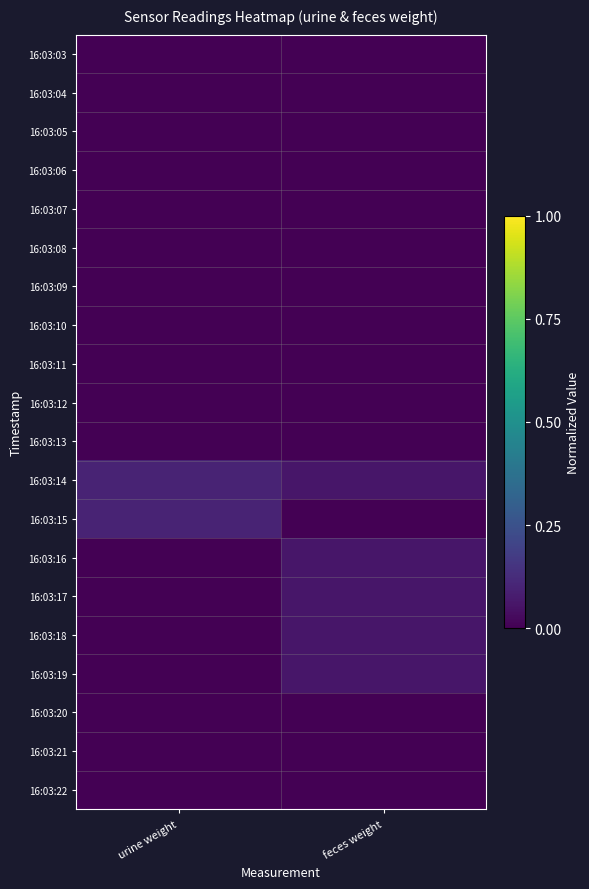

How many data points does each series have?

2